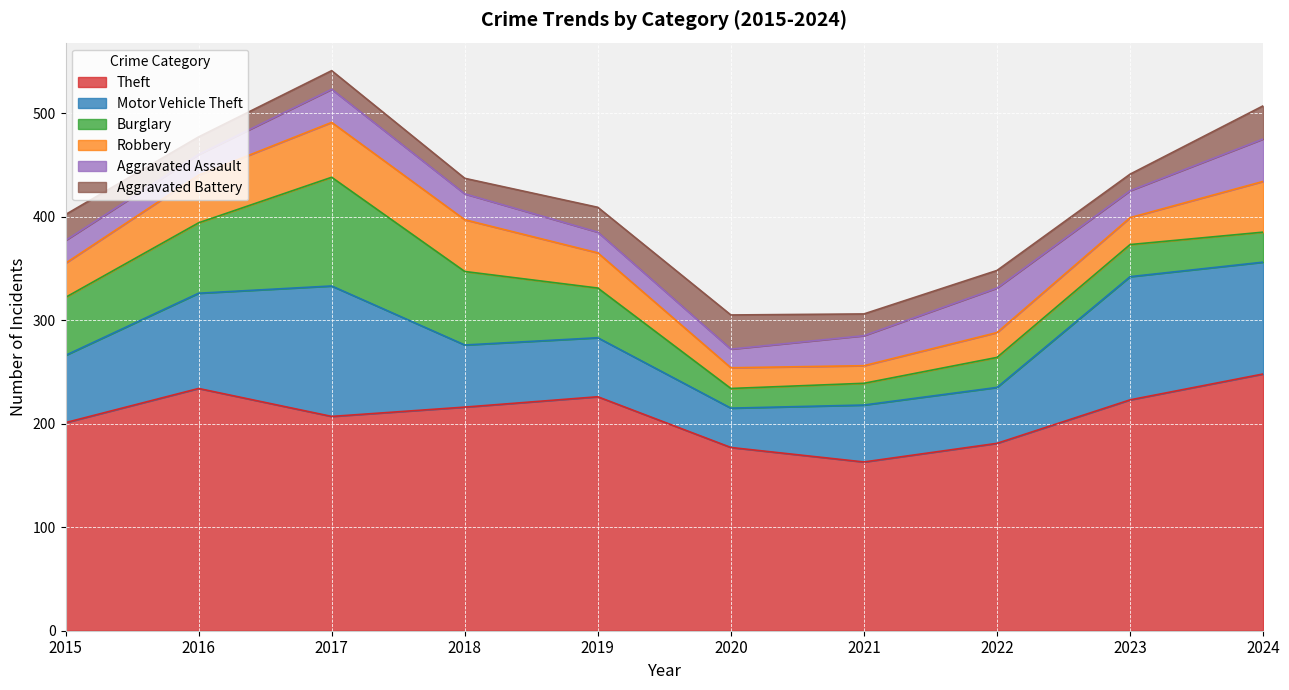

Where does the Burglary series first go above 48?

2015